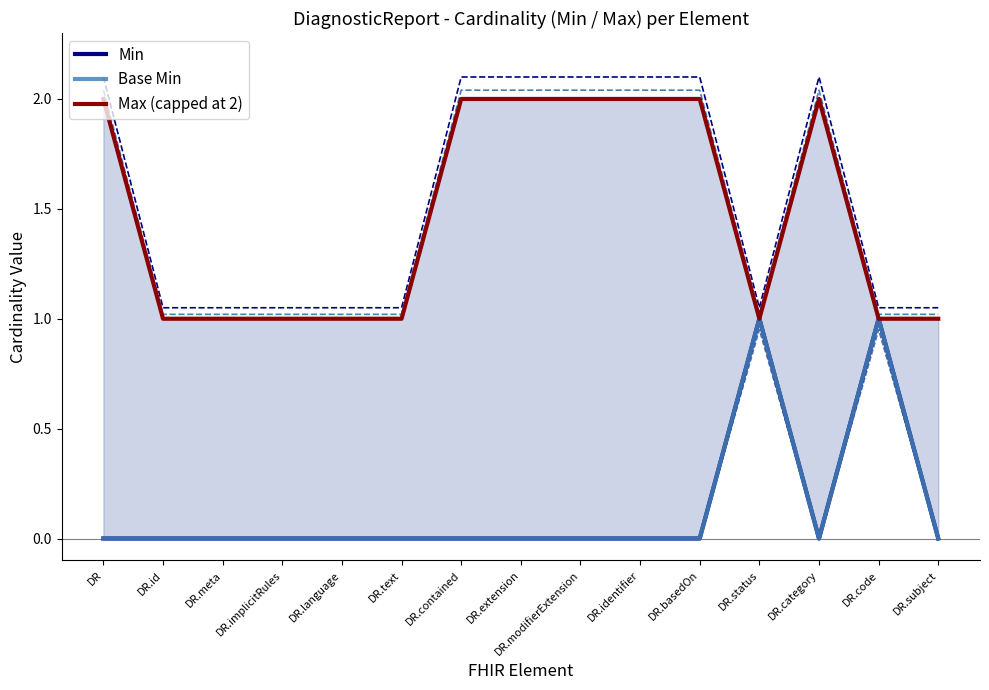

Where is the first local minimum for Base Min?

DR.category